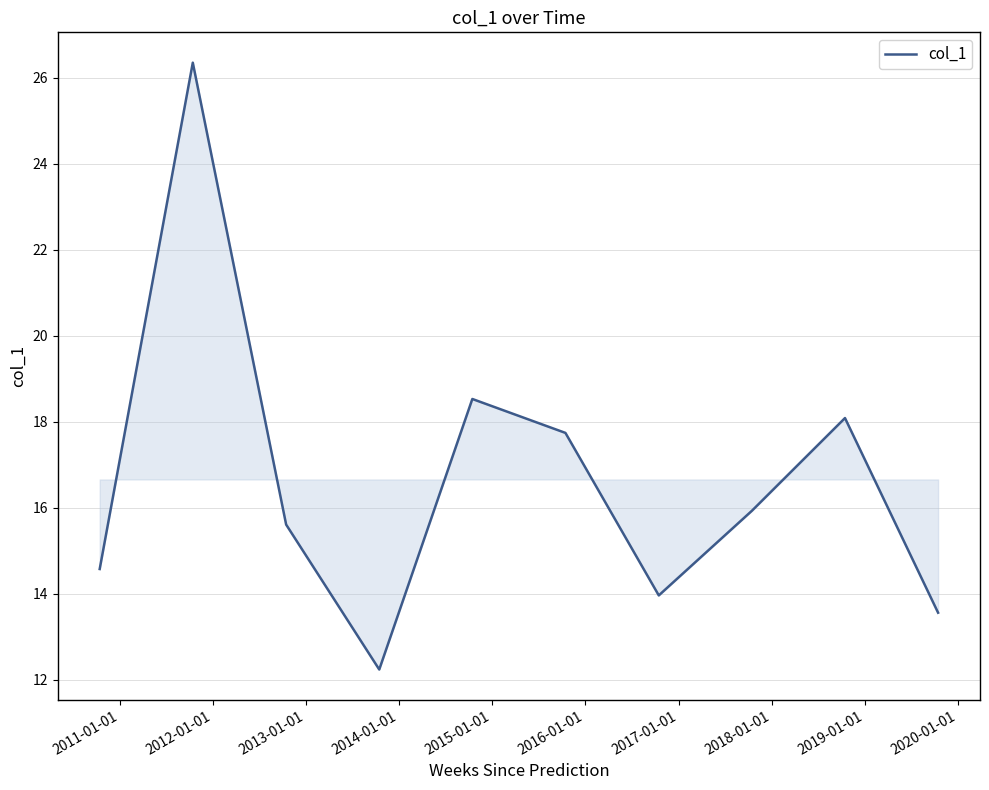

What is the greatest value displayed?

26.4